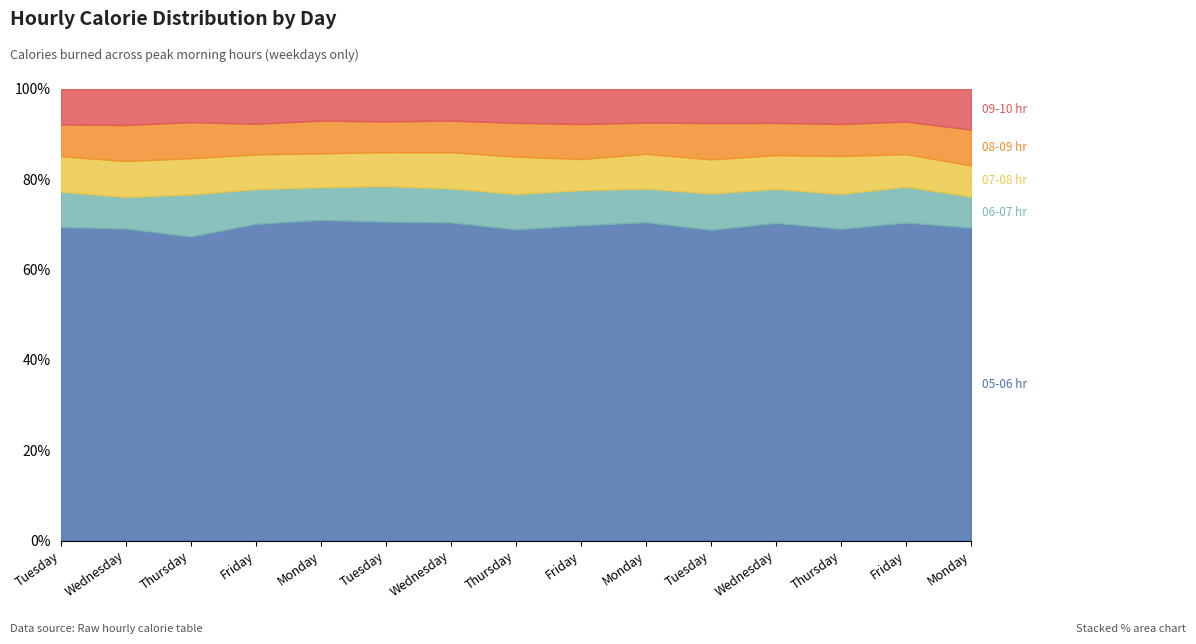

How many intersections are there between 07-08 hr and 09-10 hr?

2